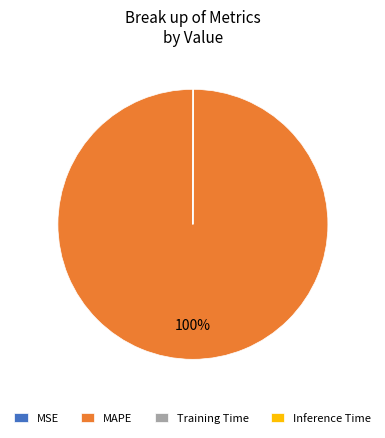

Which category accounts for the majority?

MAPE